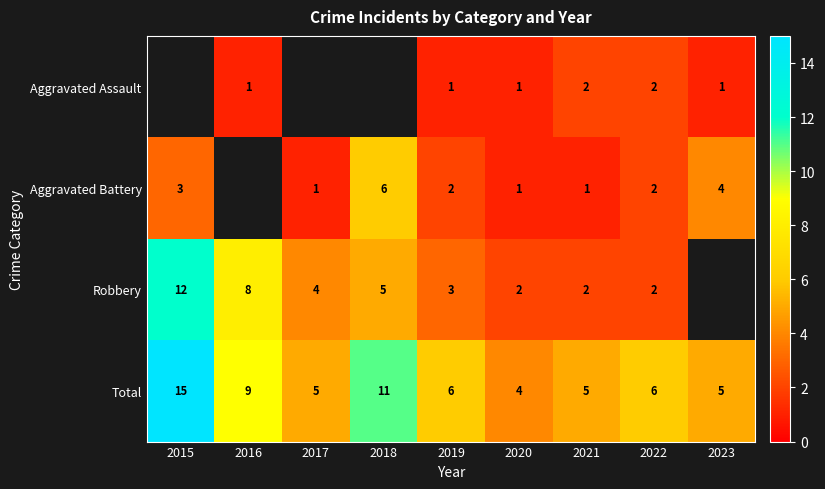

Which has a higher value, 2019 or 2018?

2018